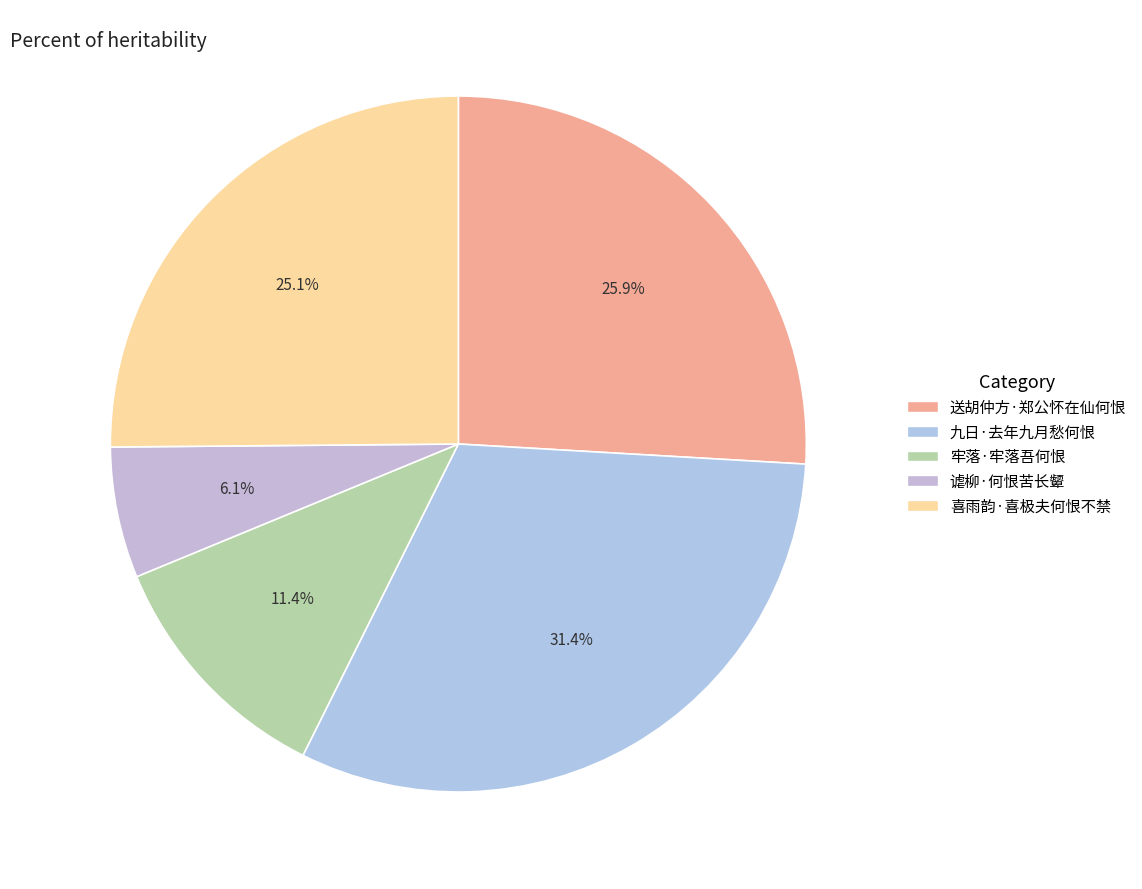

How many slices are in this pie chart?

5